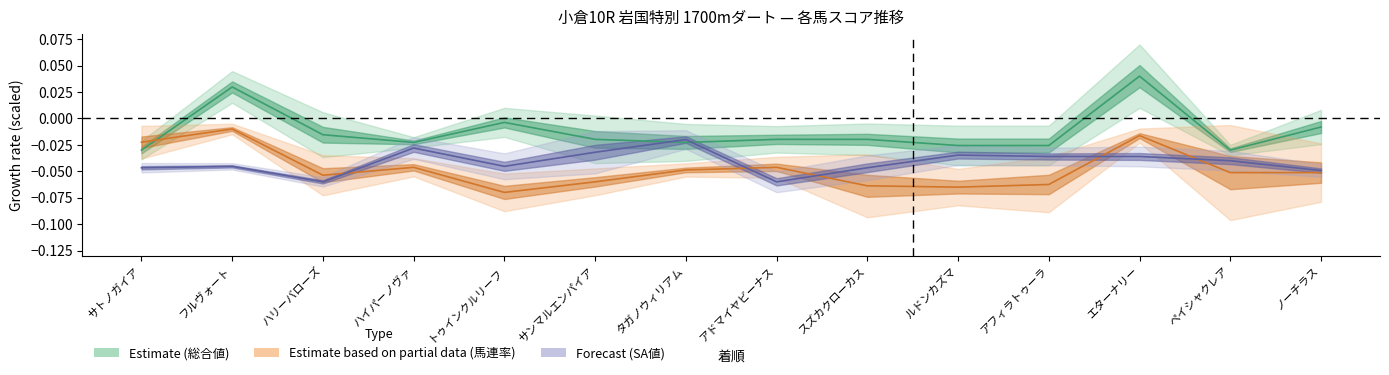

Reading right to left, what are all the values shown in this chart?

SA値: -0.0	-0.0	-0.0	-0.0	-0.0	-0.0	-0.1	-0.0	-0.0	-0.0	-0.0	-0.1	-0.0	-0.0
総合値: -0.0	-0.0	0.0	-0.0	-0.0	-0.0	-0.0	-0.0	-0.0	-0.0	-0.0	-0.0	0.0	-0.0
馬連率: -0.1	-0.1	-0.0	-0.1	-0.1	-0.1	-0.0	-0.0	-0.1	-0.1	-0.0	-0.1	-0.0	-0.0